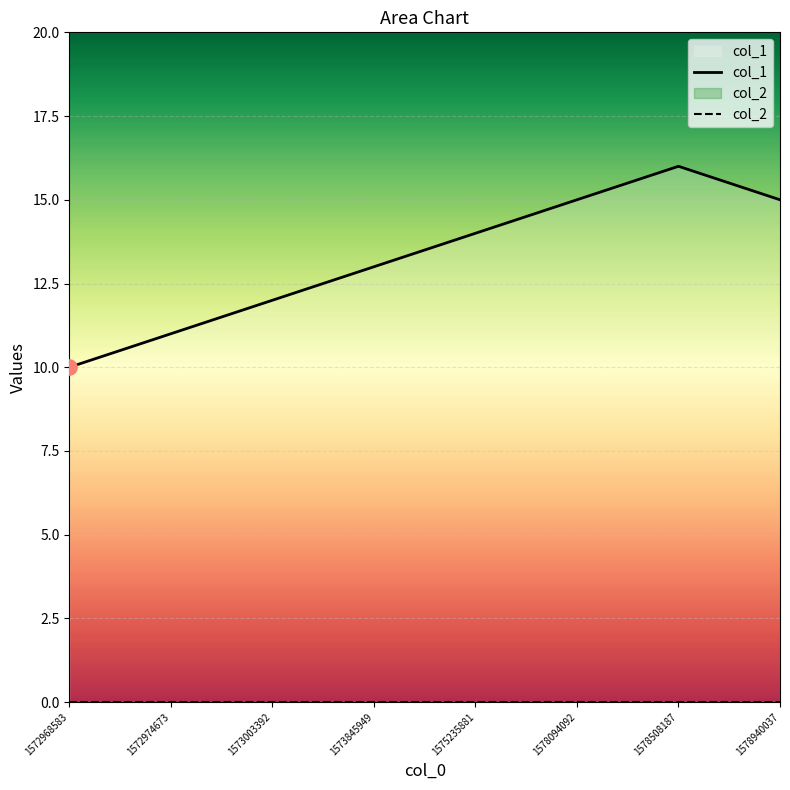

At which category is the sum across all series the highest?

1578508187